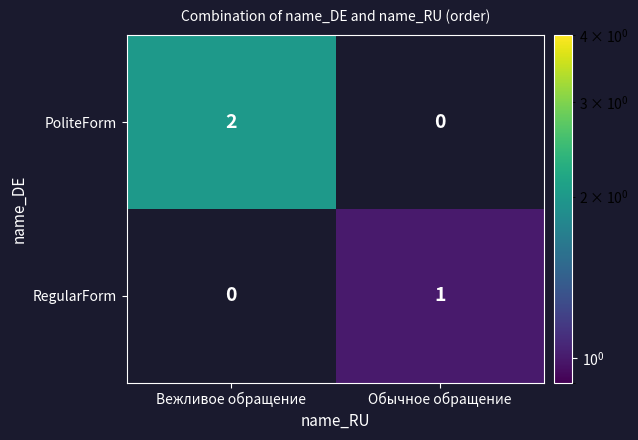

Which series has the largest range (max minus min)?

PoliteForm